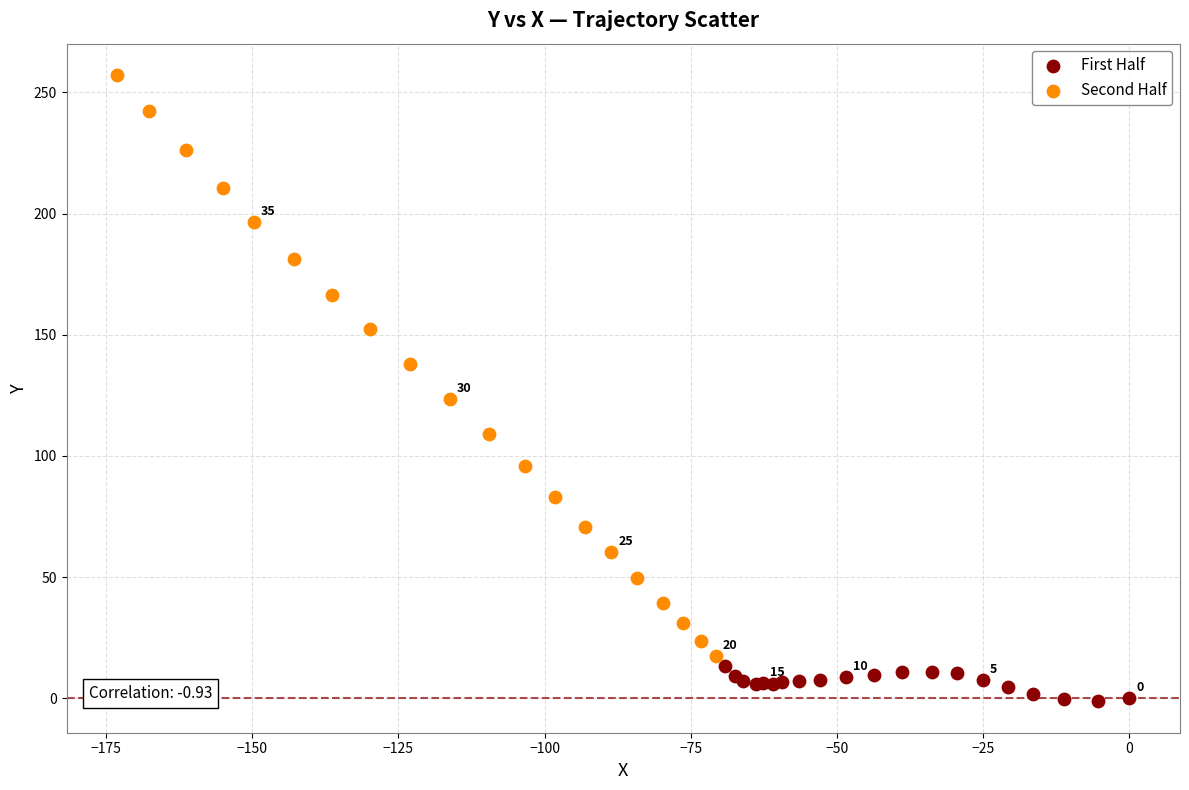

Which series has the widest spread of Y values?

Second Half